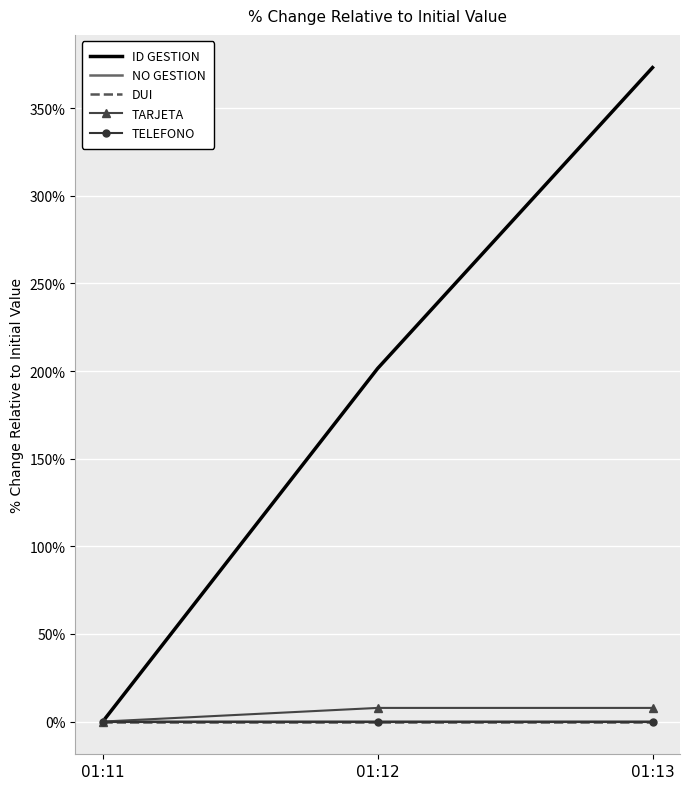

True or false: ID GESTION has a value of 373.2 at 01:13.

True